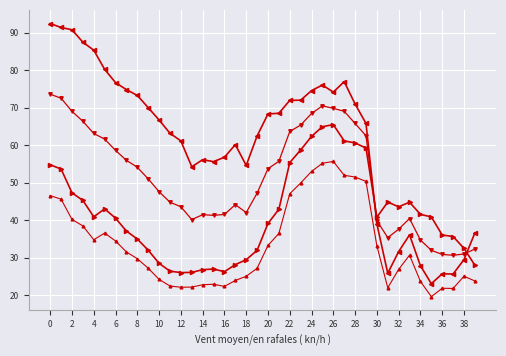

What is the minimum value shown in the chart?

19.6